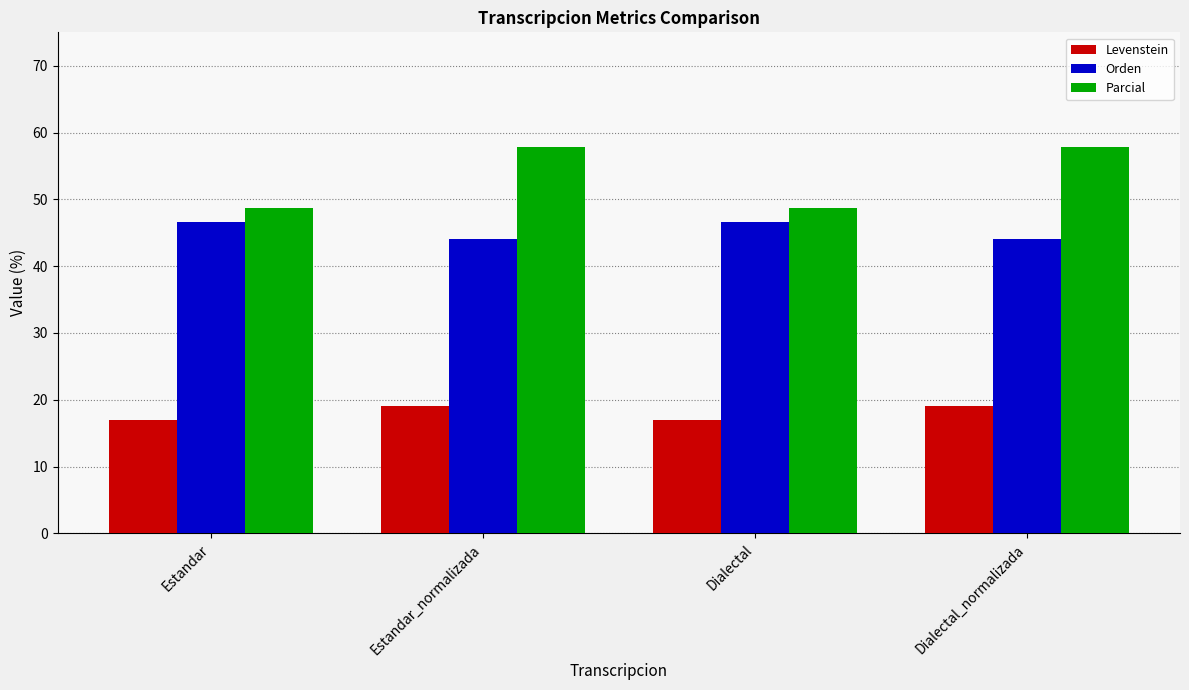

What is the maximum value for Levenstein?

19.0